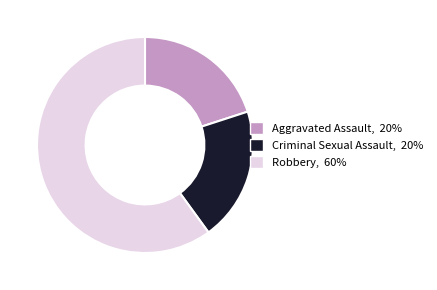

Does any single category account for the majority?

Yes